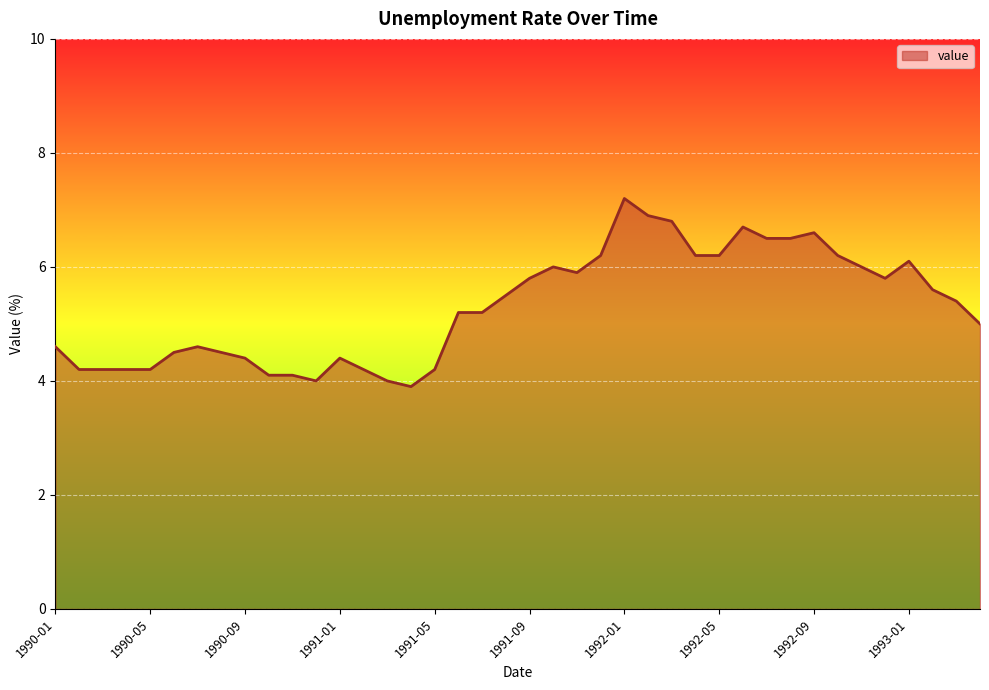

How many lines are shown in the chart?

1